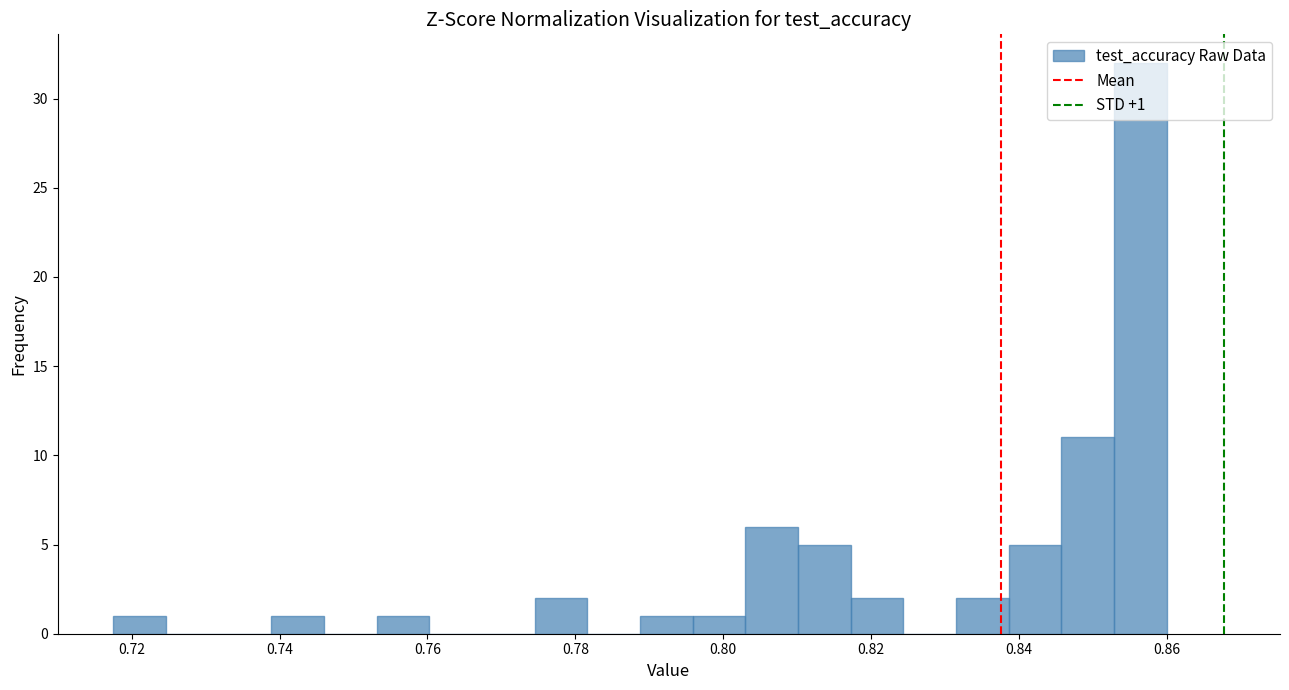

Read against the x-axis, roughly where is the centre of the tallest bar?

0.856